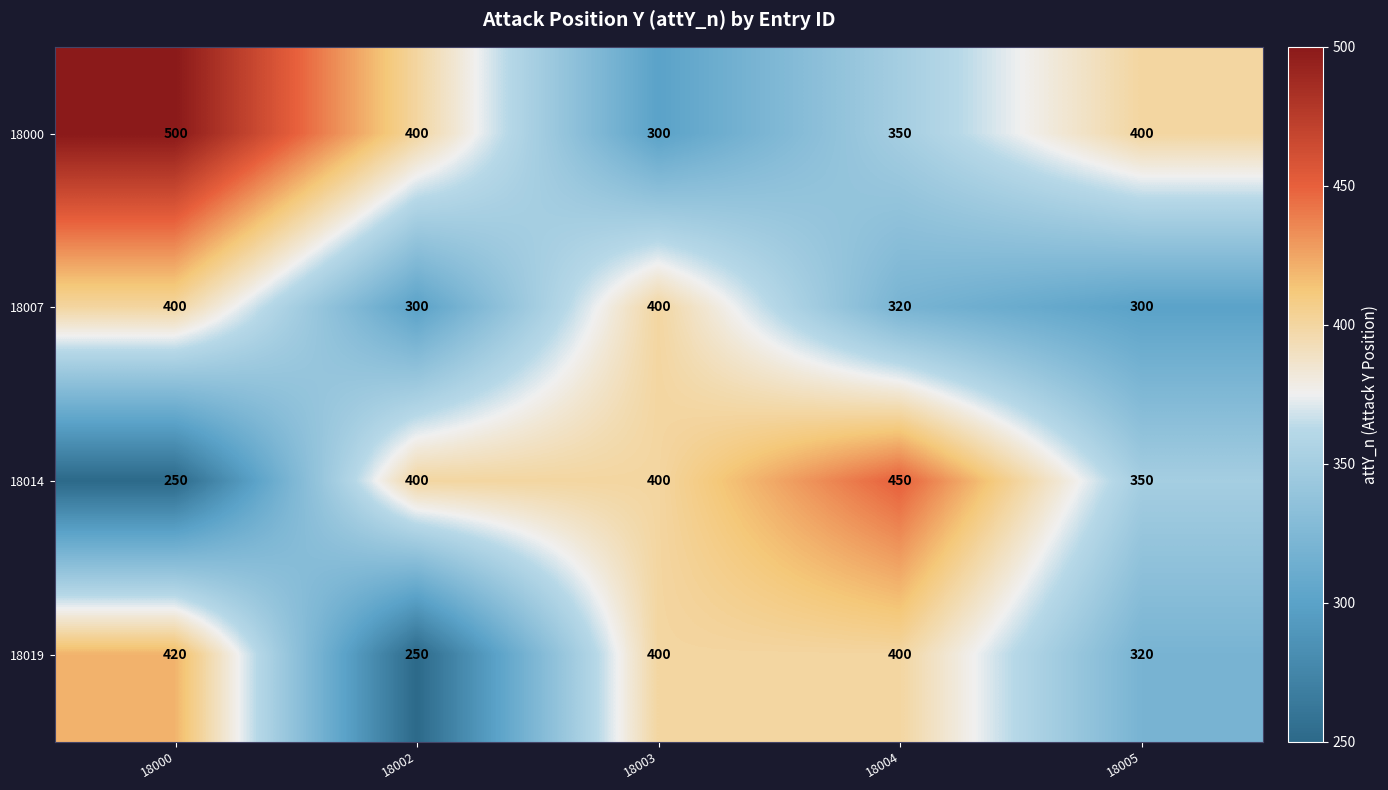

What is the difference between the highest and lowest values at 18005?

100